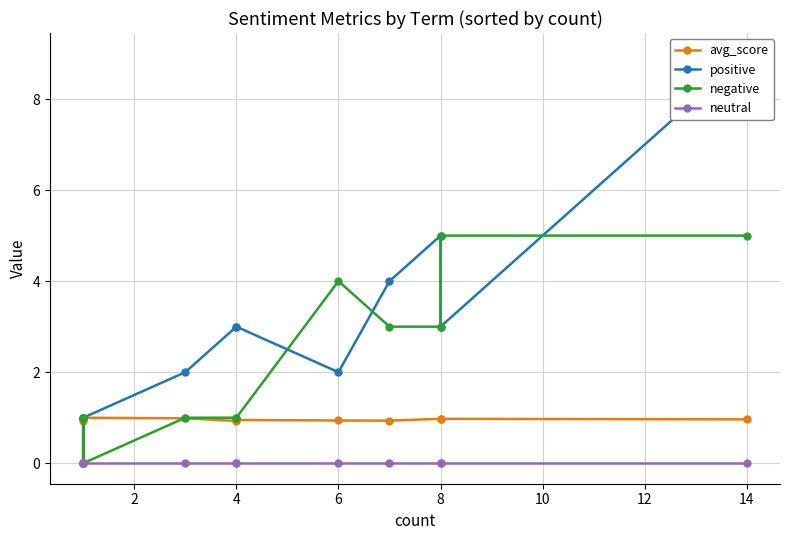

Which series has the largest total across all categories?

positive